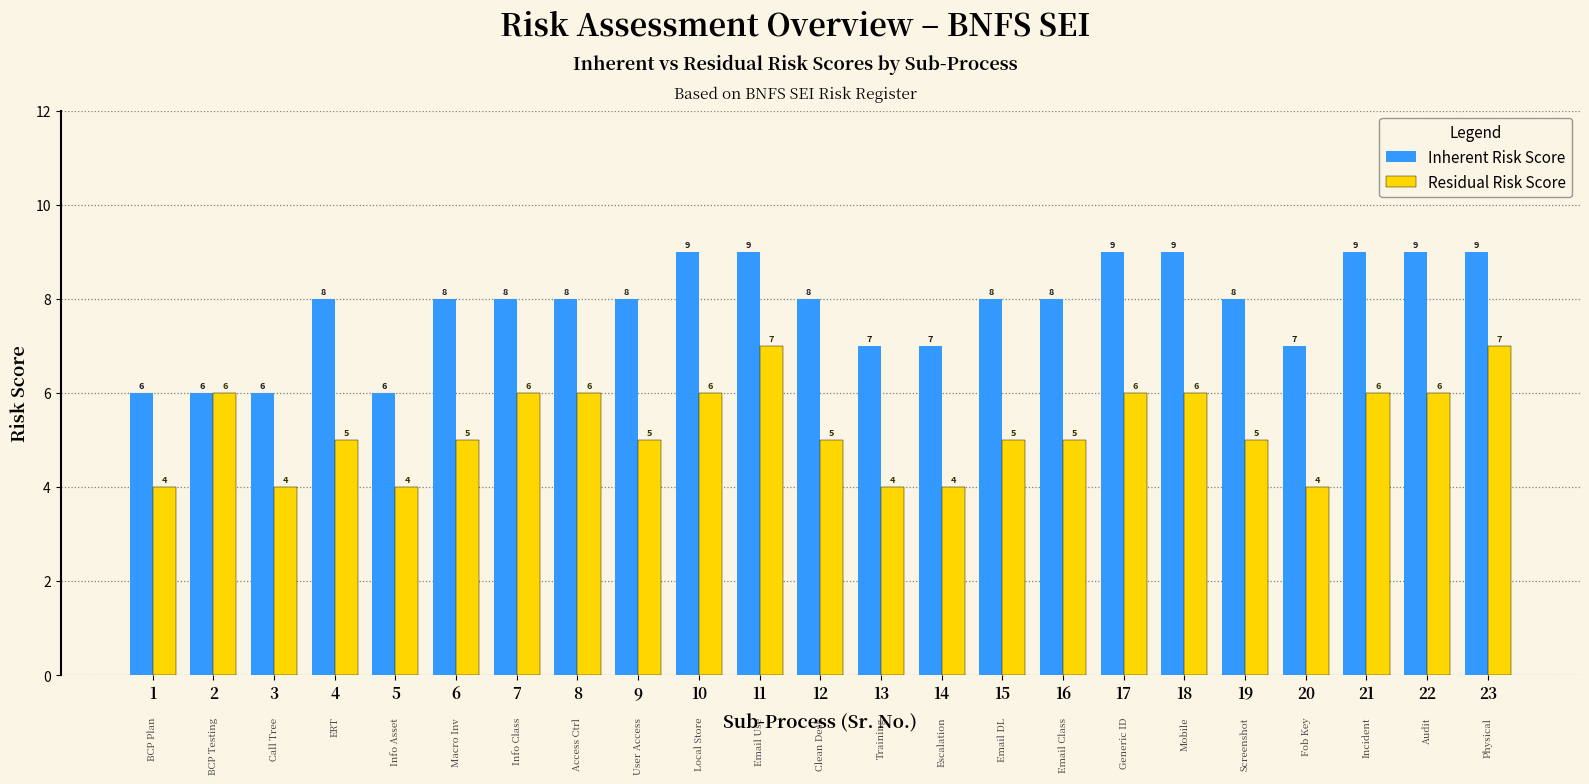

Are the bars horizontal?

No